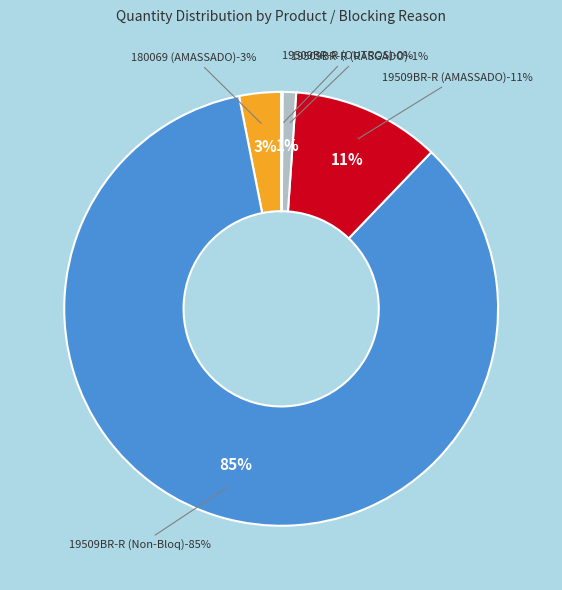

Does any single category account for the majority?

No